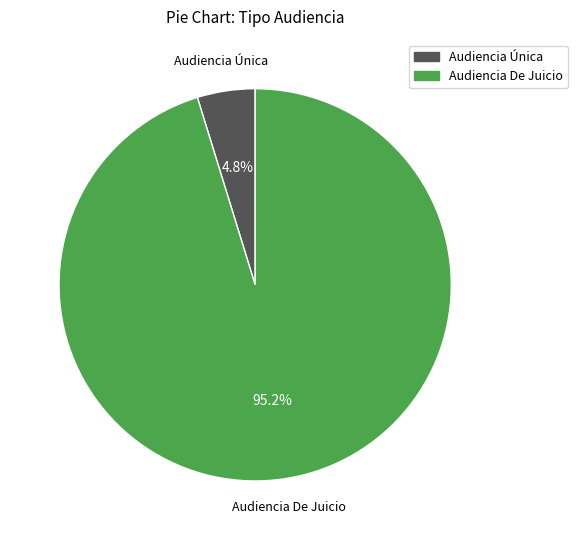

Which slice is the largest?

Audiencia De Juicio